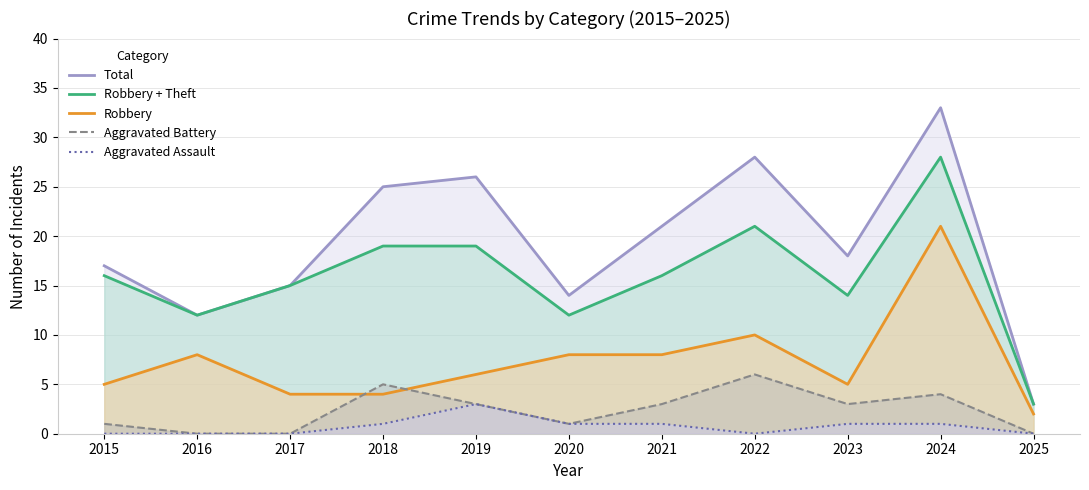

Read the Total value at 2023.

18